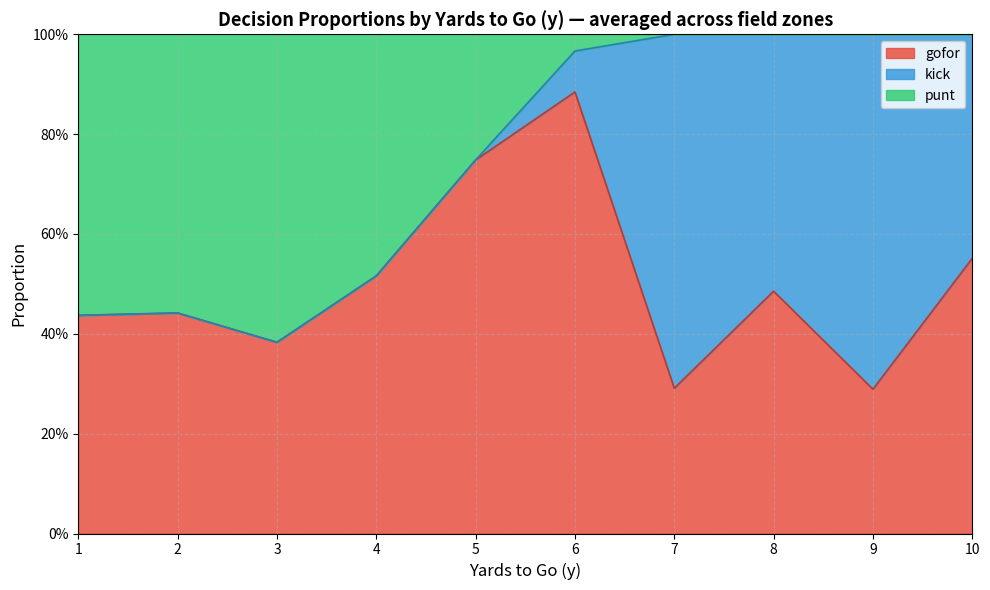

How many series are shown in this chart?

3